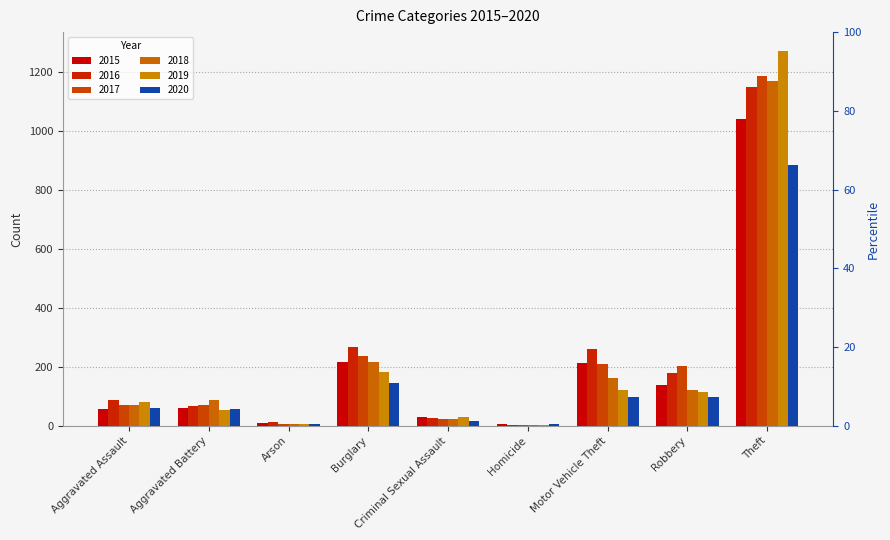

What position from the right is Robbery?

2